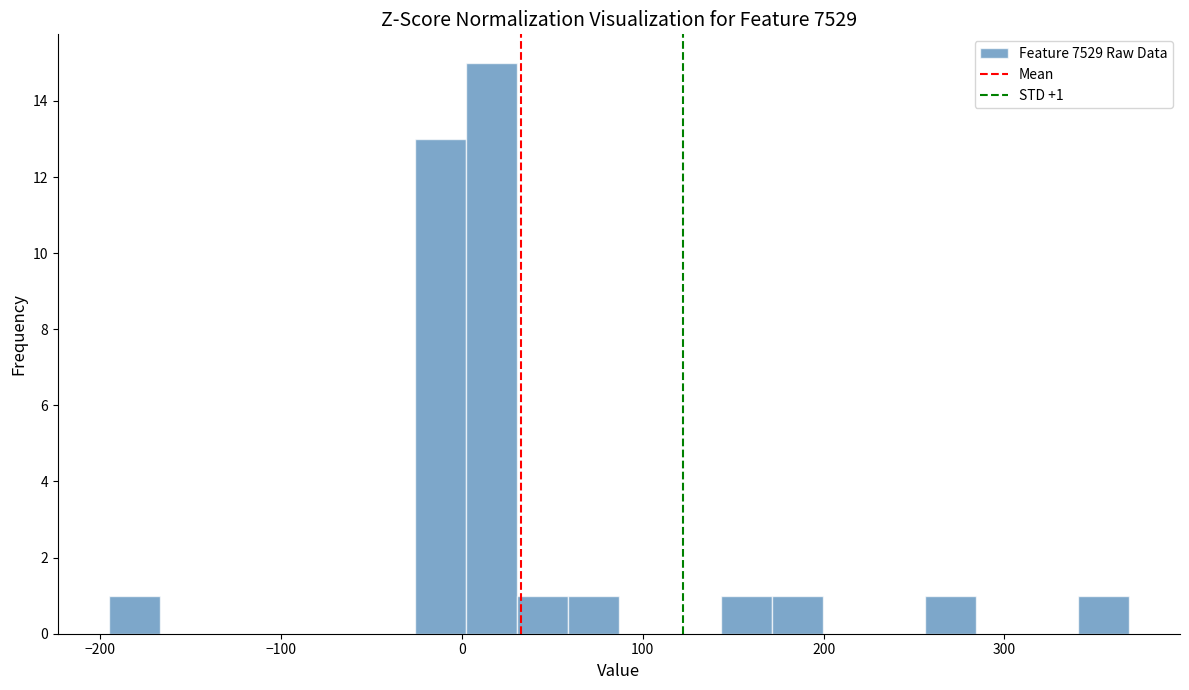

Around what value on the x-axis is the tallest bar? Give the approximate position of its centre, as read against the axis.

20